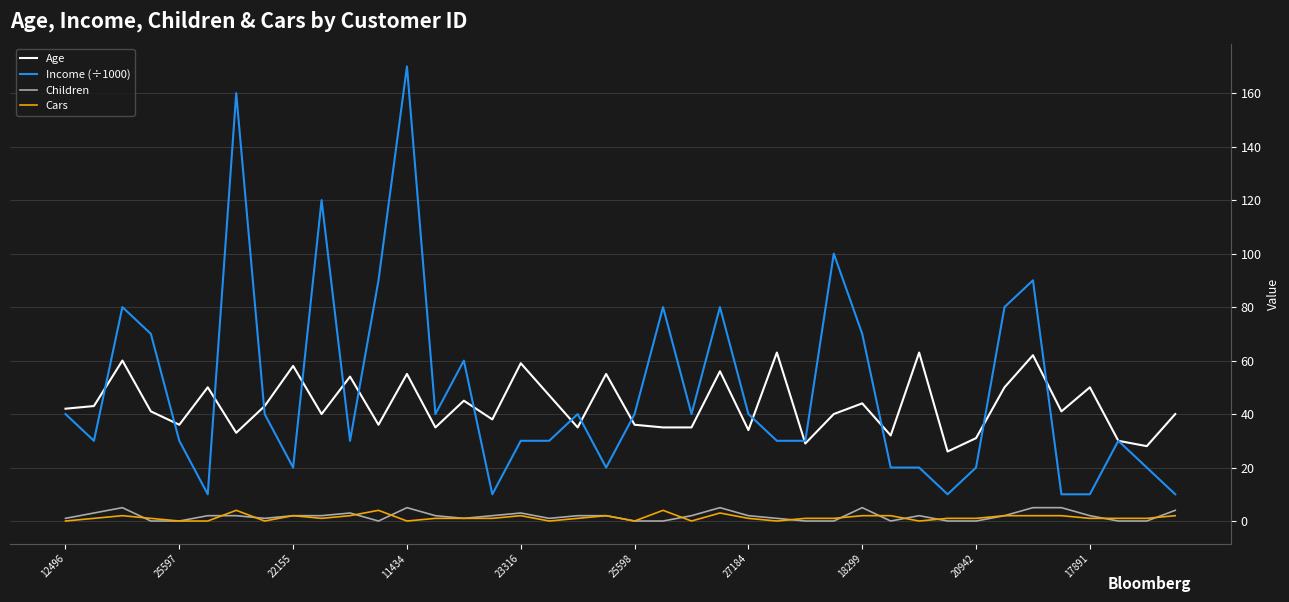

Reading right to left, what are all the values shown in this chart?

Age: 40	28	30	50	41	62	50	31	26	63	32	44	40	29	63	34	56	35	35	36	55	35	47	59	38	45	35	55	36	54	40	58	43	33	50	36	41	60	43	42
Income (÷1000): 10	20	30	10	10	90	80	20	10	20	20	70	100	30	30	40	80	40	80	40	20	40	30	30	10	60	40	170	90	30	120	20	40	160	10	30	70	80	30	40
Children: 4	0	0	2	5	5	2	0	0	2	0	5	0	0	1	2	5	2	0	0	2	2	1	3	2	1	2	5	0	3	2	2	1	2	2	0	0	5	3	1
Cars: 2	1	1	1	2	2	2	1	1	0	2	2	1	1	0	1	3	0	4	0	2	1	0	2	1	1	1	0	4	2	1	2	0	4	0	0	1	2	1	0